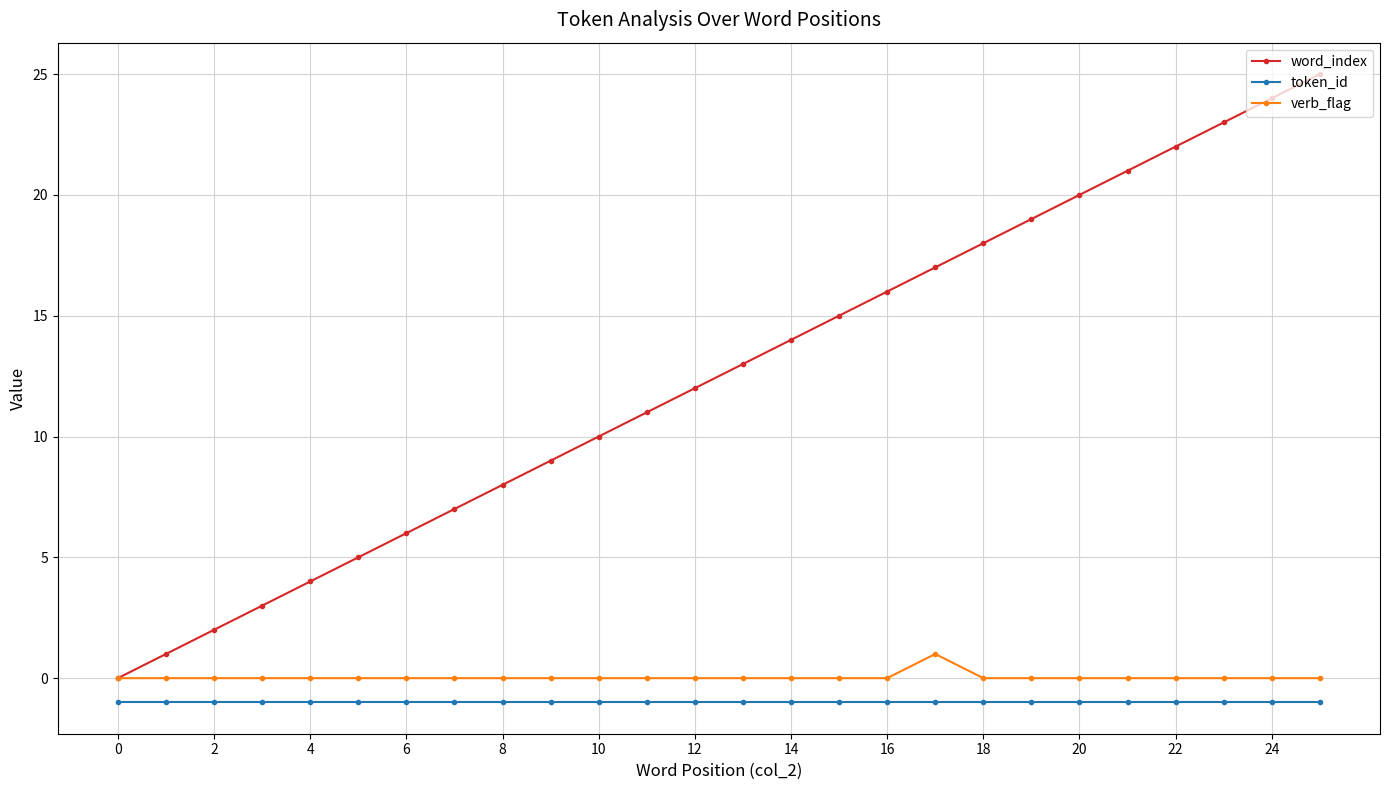

Does the chart have visible grid lines?

Yes